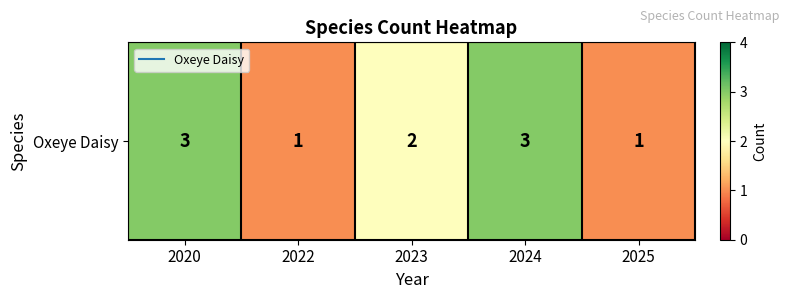

Count the values in the range 1 to 3.

5